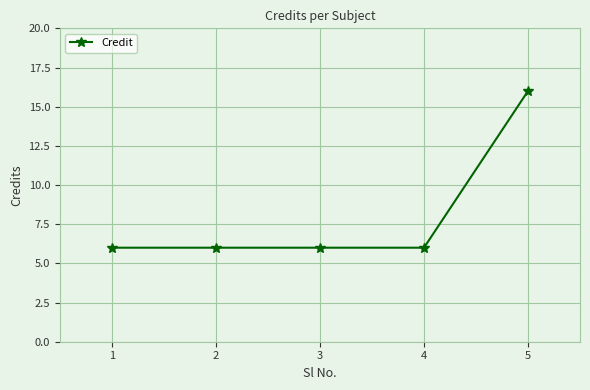

The value at 3 is 6. True or false?

True